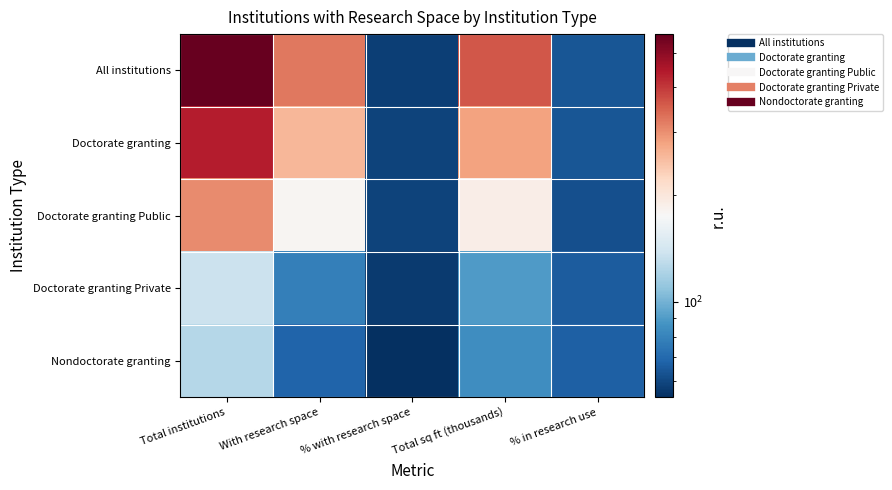

What is the maximum value shown in the chart?

564